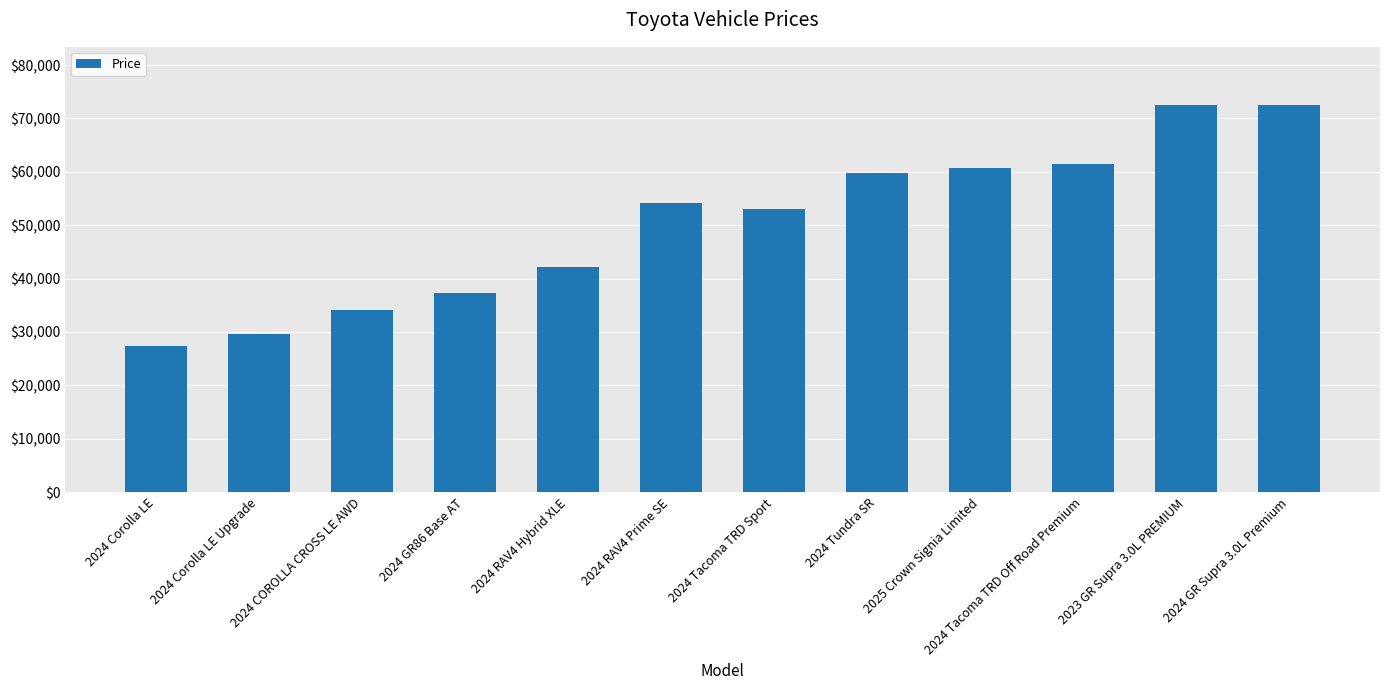

What is the approximate value at 2024 COROLLA CROSS LE AWD, to the nearest 100?

34100